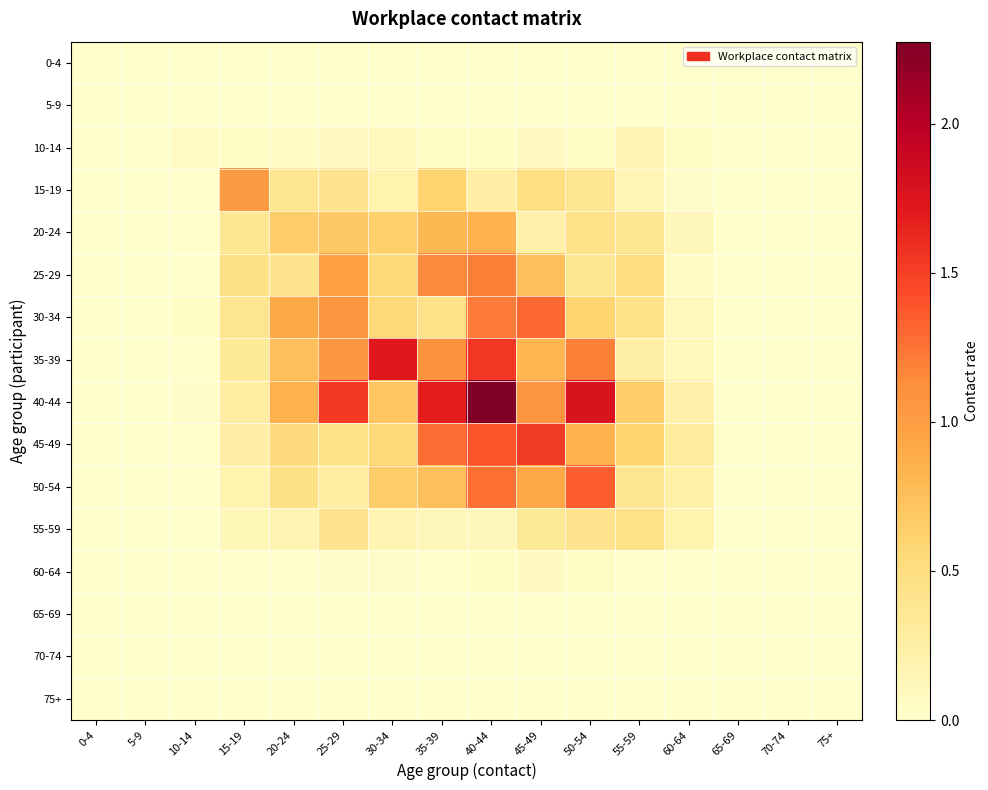

What is the total value across all series at 20-24?

5.2